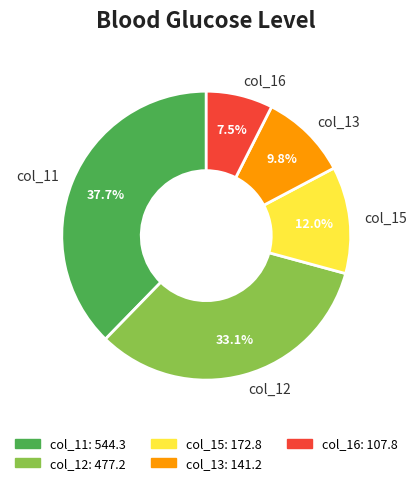

Count the number of slices in the pie.

5